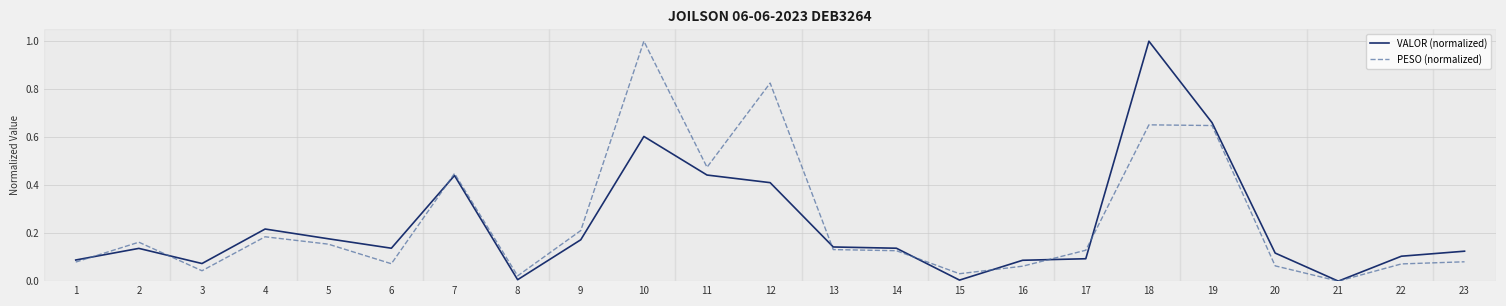

Rank the series at 23 from lowest to highest value.

PESO (normalized), VALOR (normalized)